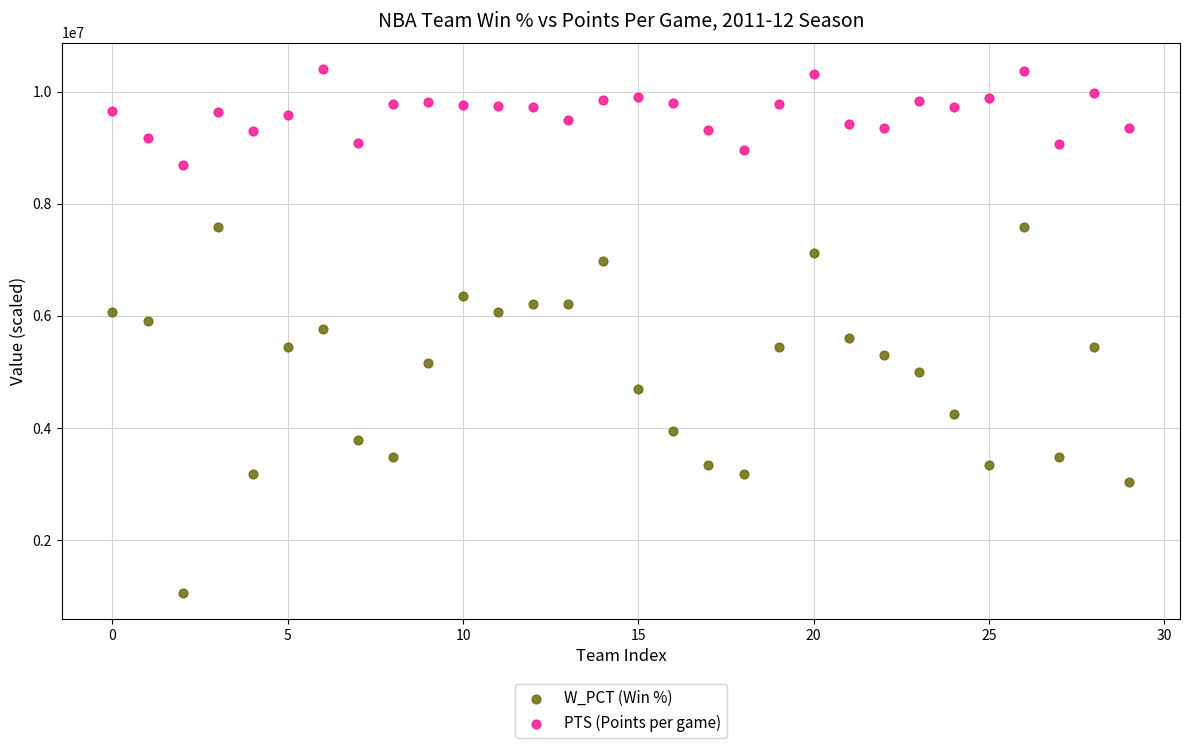

Which series contains the lowest Y value?

W_PCT (Win %)